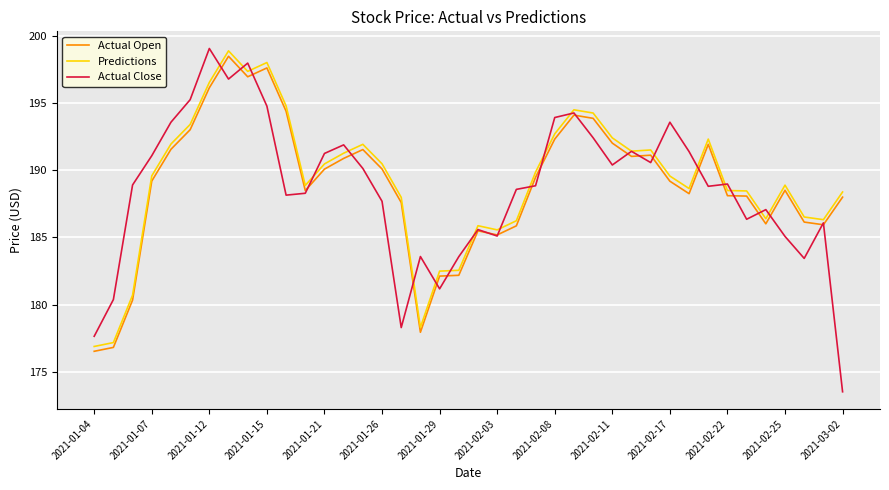

What is the lowest value of the Actual Open series?

176.5